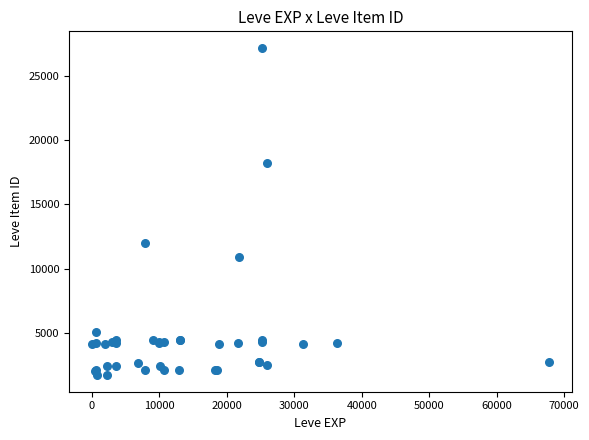

What Y value in the scatter plot is closest to 14448?

12018